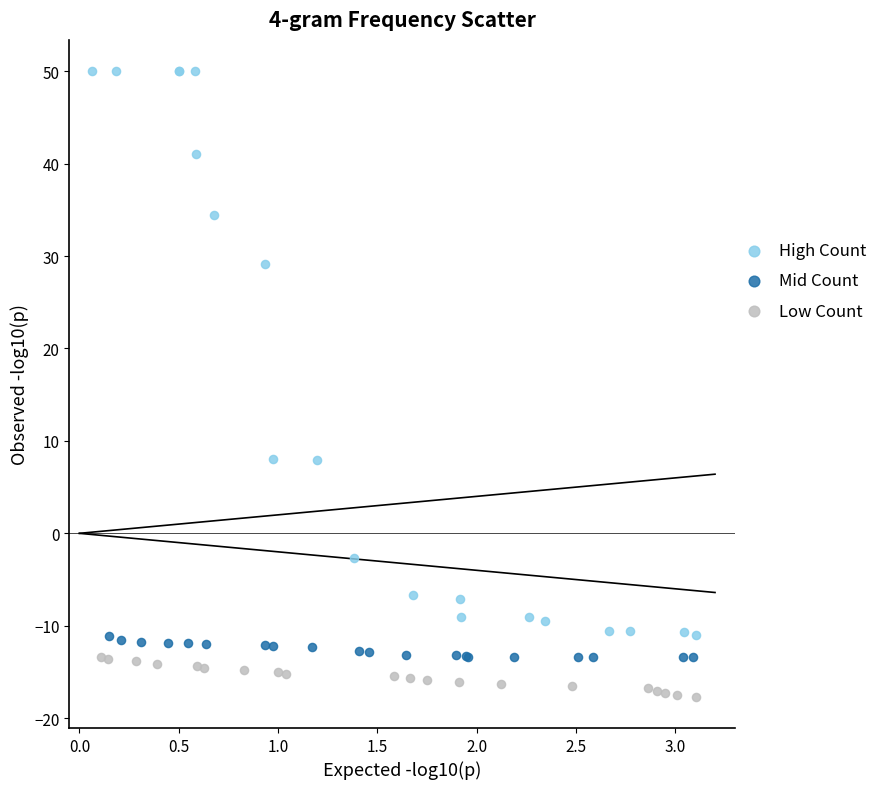

Which series has the largest Y range (max minus min)?

High Count